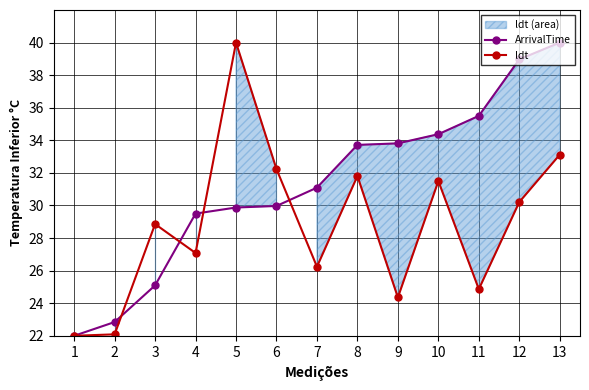

Does the chart display data point markers on the line(s)?

Yes